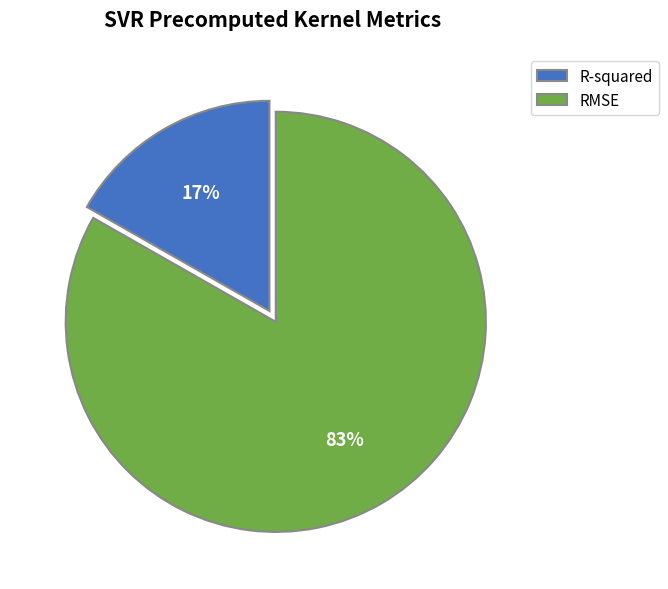

Between RMSE and R-squared, which is larger?

RMSE